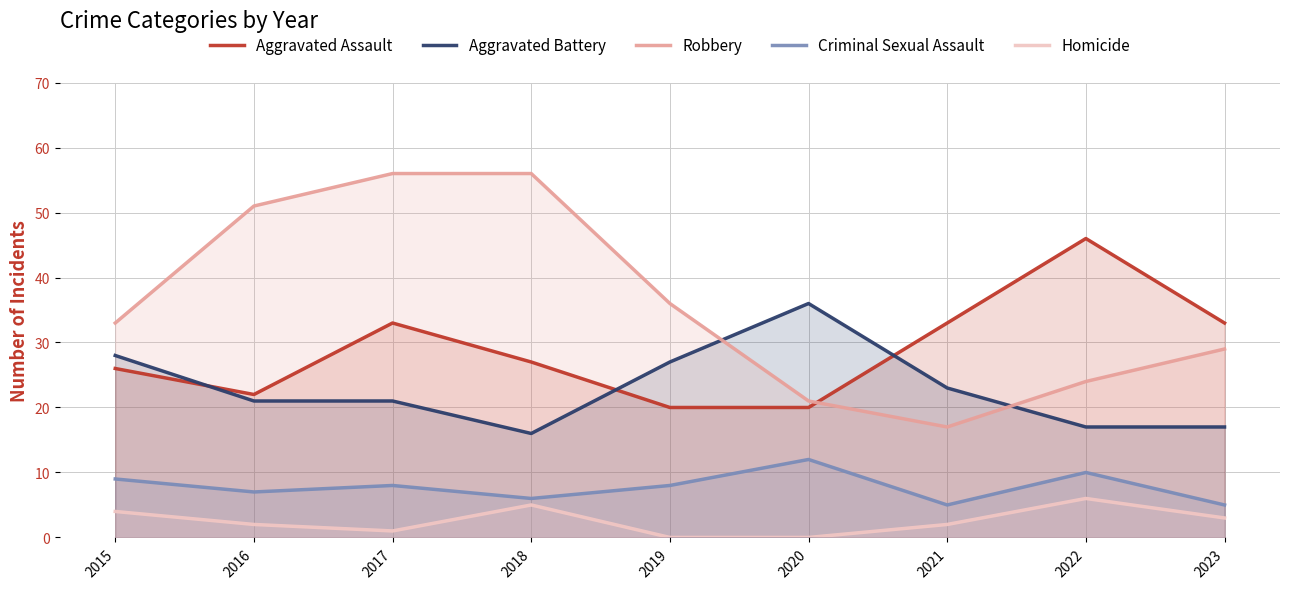

Reading right to left, extract all data points from this chart.

Aggravated Assault: 2023=33	2022=46	2021=33	2020=20	2019=20	2018=27	2017=33	2016=22	2015=26
Aggravated Battery: 2023=17	2022=17	2021=23	2020=36	2019=27	2018=16	2017=21	2016=21	2015=28
Robbery: 2023=29	2022=24	2021=17	2020=21	2019=36	2018=56	2017=56	2016=51	2015=33
Criminal Sexual Assault: 2023=5	2022=10	2021=5	2020=12	2019=8	2018=6	2017=8	2016=7	2015=9
Homicide: 2023=3	2022=6	2021=2	2020=0	2019=0	2018=5	2017=1	2016=2	2015=4